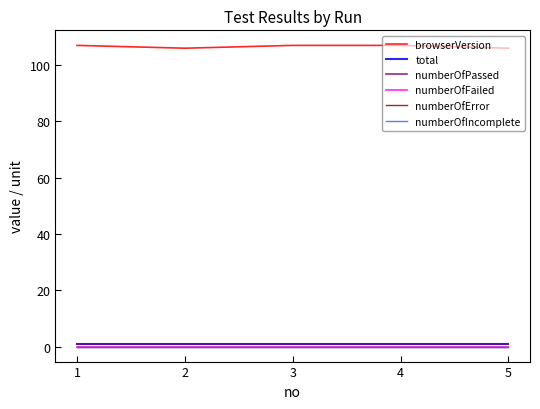

Which series changed the most between 2 and 4?

browserVersion